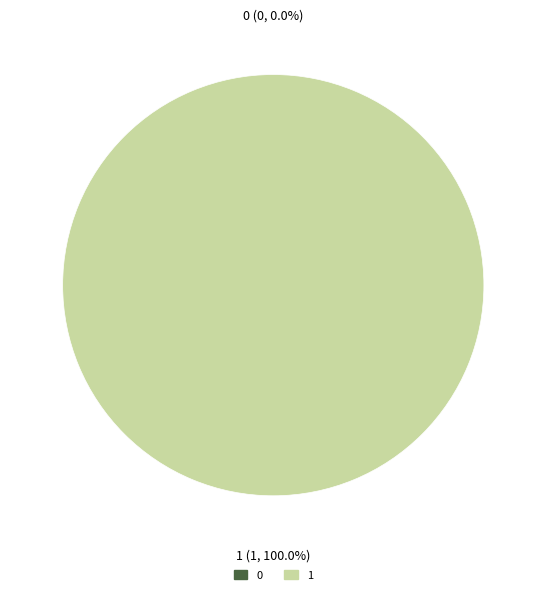

What is the majority slice?

1